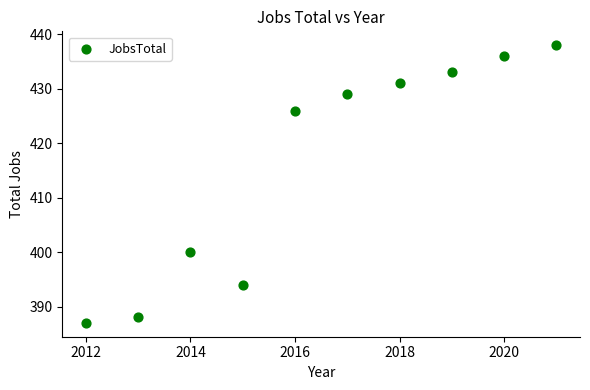

What is the range of X values (max minus min)?

9